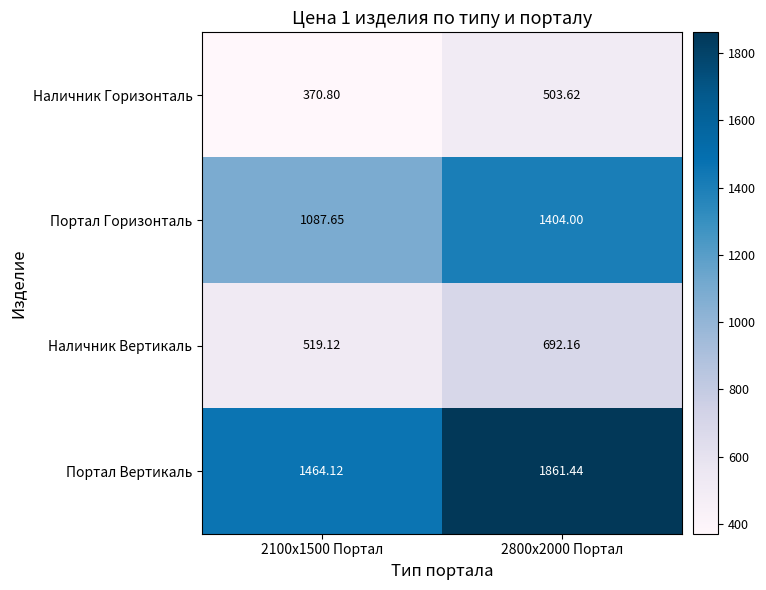

Which series has the largest range (max minus min)?

Портал Вертикаль